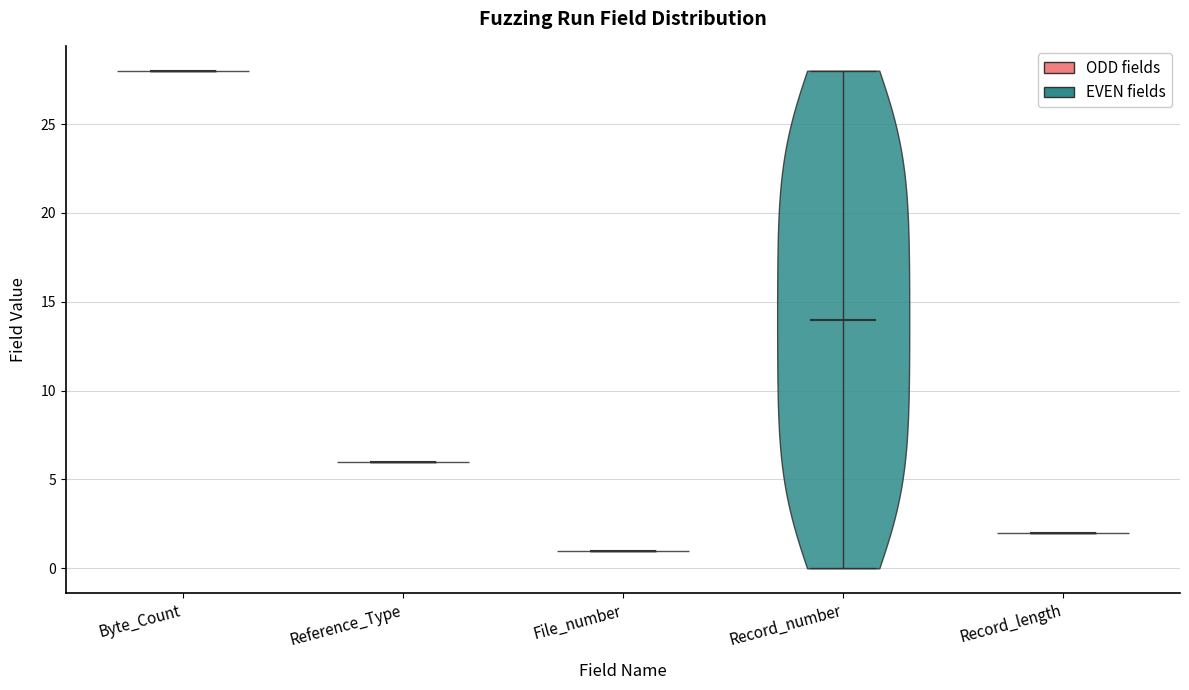

Which violin has the lowest median line?

File_number